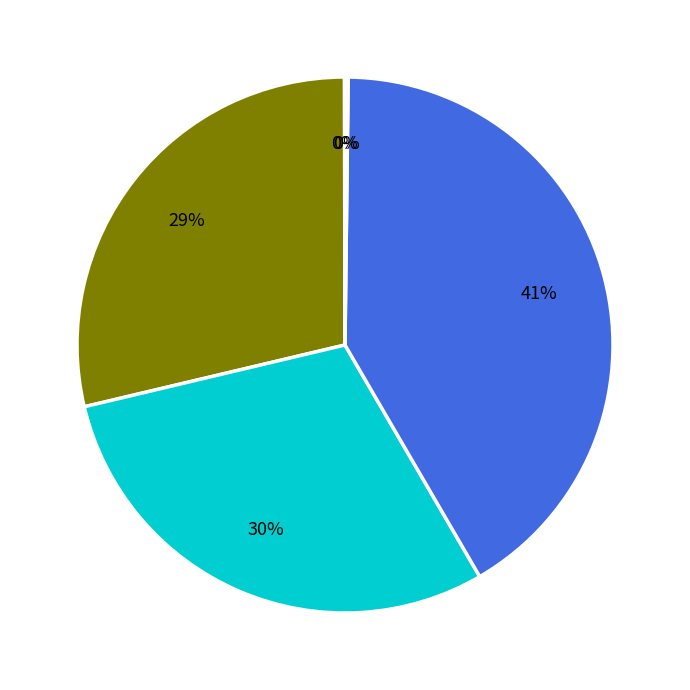

Is there any slice that represents more than half of the pie?

No